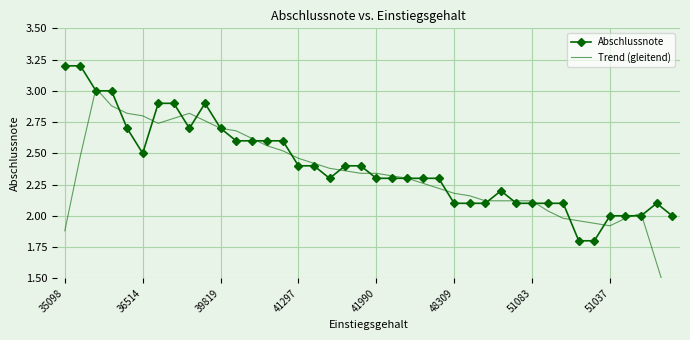

Reading right to left, what are all the values shown in this chart?

Abschlussnote: 2.0	2.1	2.0	2.0	2.0	1.8	1.8	2.1	2.1	2.1	2.1	2.2	2.1	2.1	2.1	2.3	2.3	2.3	2.3	2.3	2.4	2.4	2.3	2.4	2.4	2.6	2.6	2.6	2.6	2.7	2.9	2.7	2.9	2.9	2.5	2.7	3.0	3.0	3.2	3.2
Trend (gleitend): 1.2	1.6	2.0	2.0	1.9	1.9	2.0	2.0	2.0	2.1	2.1	2.1	2.1	2.2	2.2	2.2	2.3	2.3	2.3	2.3	2.3	2.4	2.4	2.4	2.5	2.5	2.6	2.6	2.7	2.7	2.8	2.8	2.8	2.7	2.8	2.8	2.9	3.0	2.5	1.9